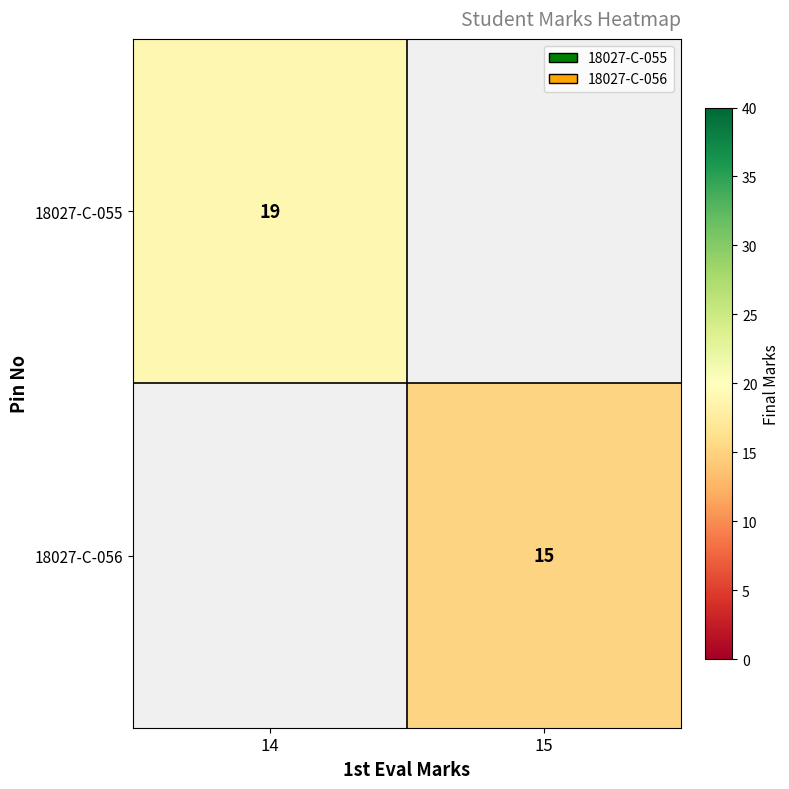

The value of 18027-C-055 at 14 is 34. True or false?

False